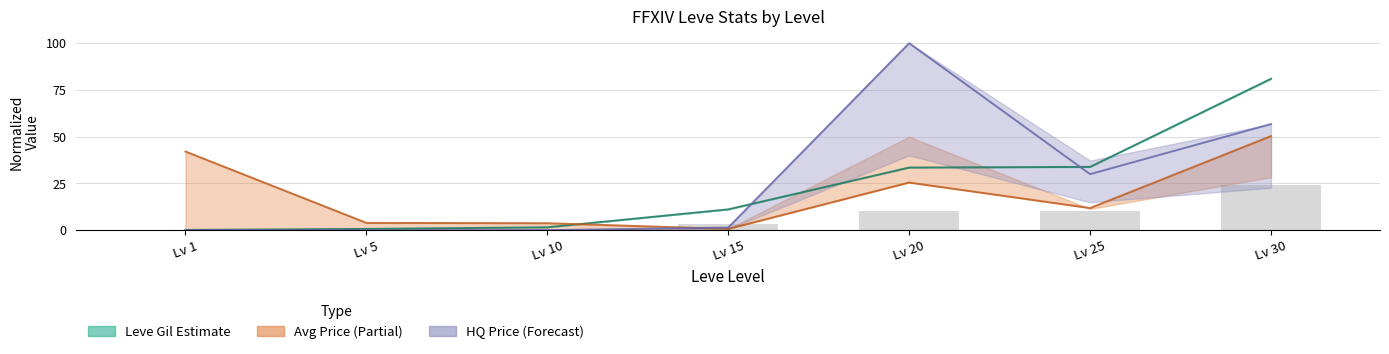

Read the currentAveragePriceHQ line value at Lv 30.

56.7